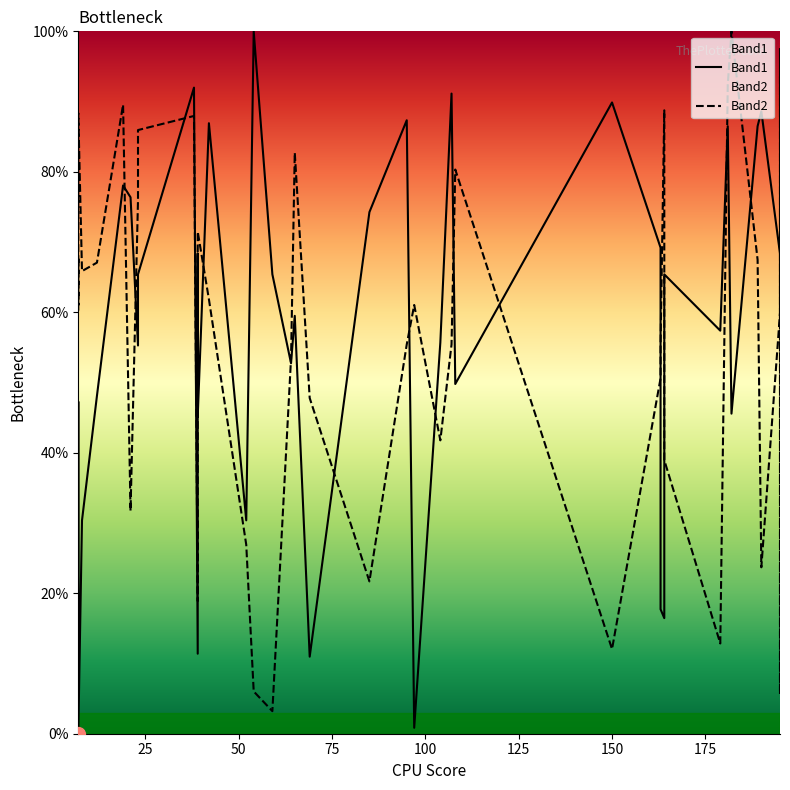

What is the average value of the Band2 series?

55.1